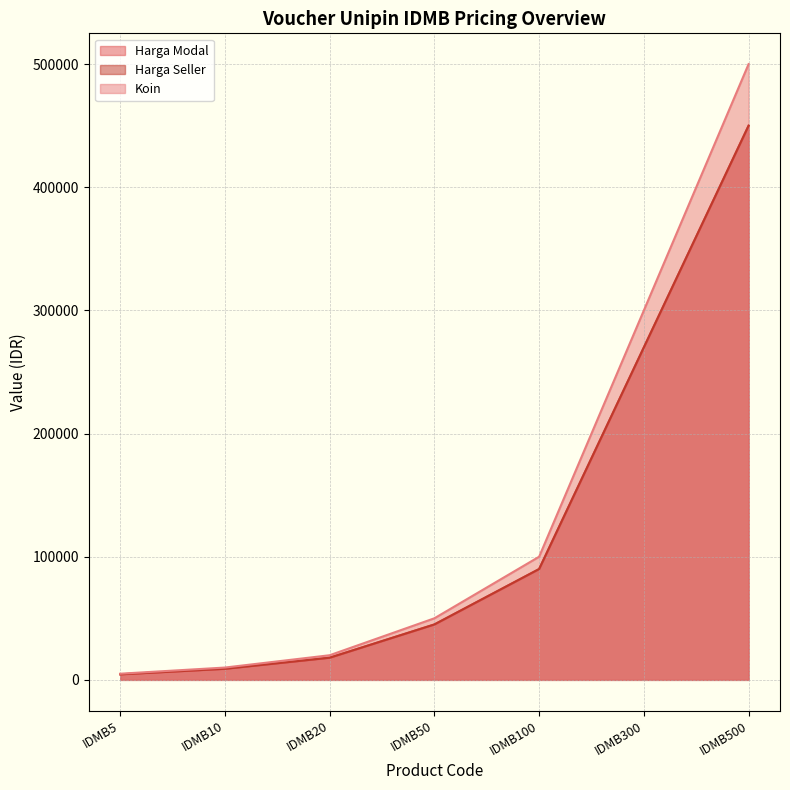

At which category is the sum across all series the highest?

IDMB500